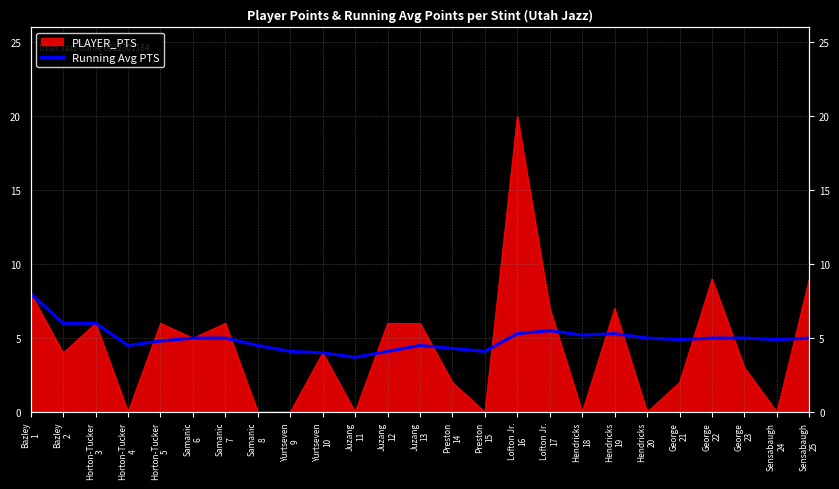

Which label corresponds to the smallest value in the chart?

Juzang
11